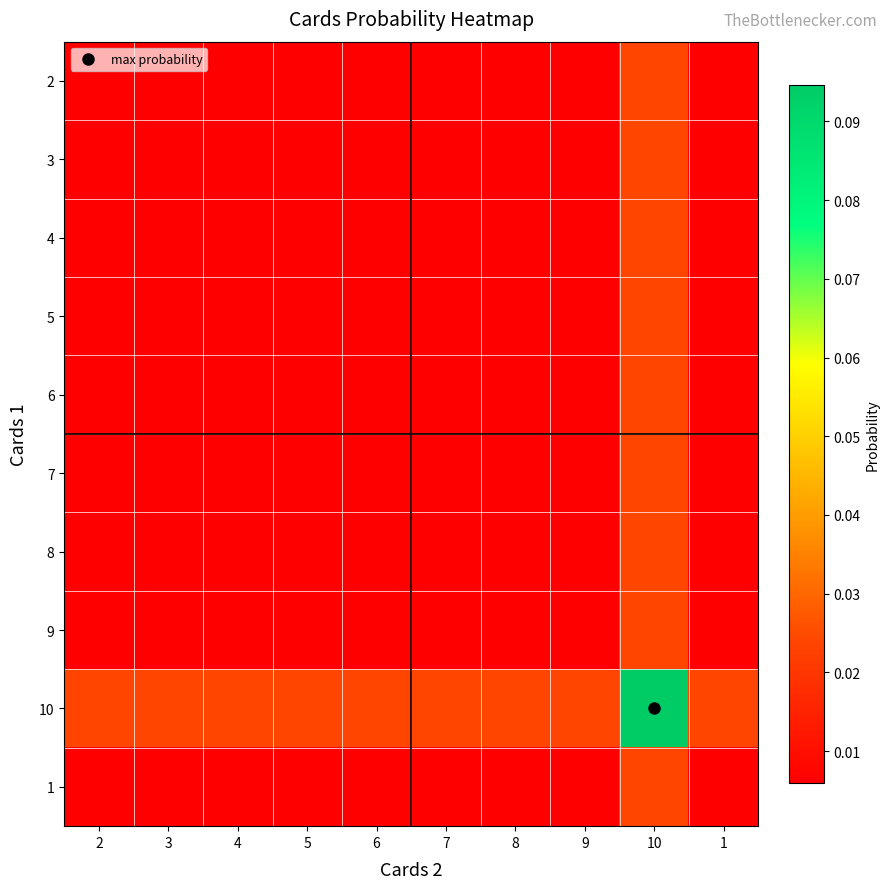

Reading left to right, what are all the values shown in this chart?

2: 2=0.0	3=0.0	4=0.0	5=0.0	6=0.0	7=0.0	8=0.0	9=0.0	10=0.0	1=0.0
3: 2=0.0	3=0.0	4=0.0	5=0.0	6=0.0	7=0.0	8=0.0	9=0.0	10=0.0	1=0.0
4: 2=0.0	3=0.0	4=0.0	5=0.0	6=0.0	7=0.0	8=0.0	9=0.0	10=0.0	1=0.0
5: 2=0.0	3=0.0	4=0.0	5=0.0	6=0.0	7=0.0	8=0.0	9=0.0	10=0.0	1=0.0
6: 2=0.0	3=0.0	4=0.0	5=0.0	6=0.0	7=0.0	8=0.0	9=0.0	10=0.0	1=0.0
7: 2=0.0	3=0.0	4=0.0	5=0.0	6=0.0	7=0.0	8=0.0	9=0.0	10=0.0	1=0.0
8: 2=0.0	3=0.0	4=0.0	5=0.0	6=0.0	7=0.0	8=0.0	9=0.0	10=0.0	1=0.0
9: 2=0.0	3=0.0	4=0.0	5=0.0	6=0.0	7=0.0	8=0.0	9=0.0	10=0.0	1=0.0
10: 2=0.0	3=0.0	4=0.0	5=0.0	6=0.0	7=0.0	8=0.0	9=0.0	10=0.1	1=0.0
1: 2=0.0	3=0.0	4=0.0	5=0.0	6=0.0	7=0.0	8=0.0	9=0.0	10=0.0	1=0.0